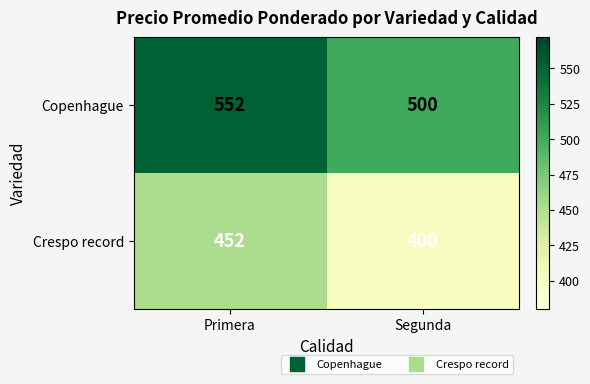

What is the average value of the Copenhague series?

526